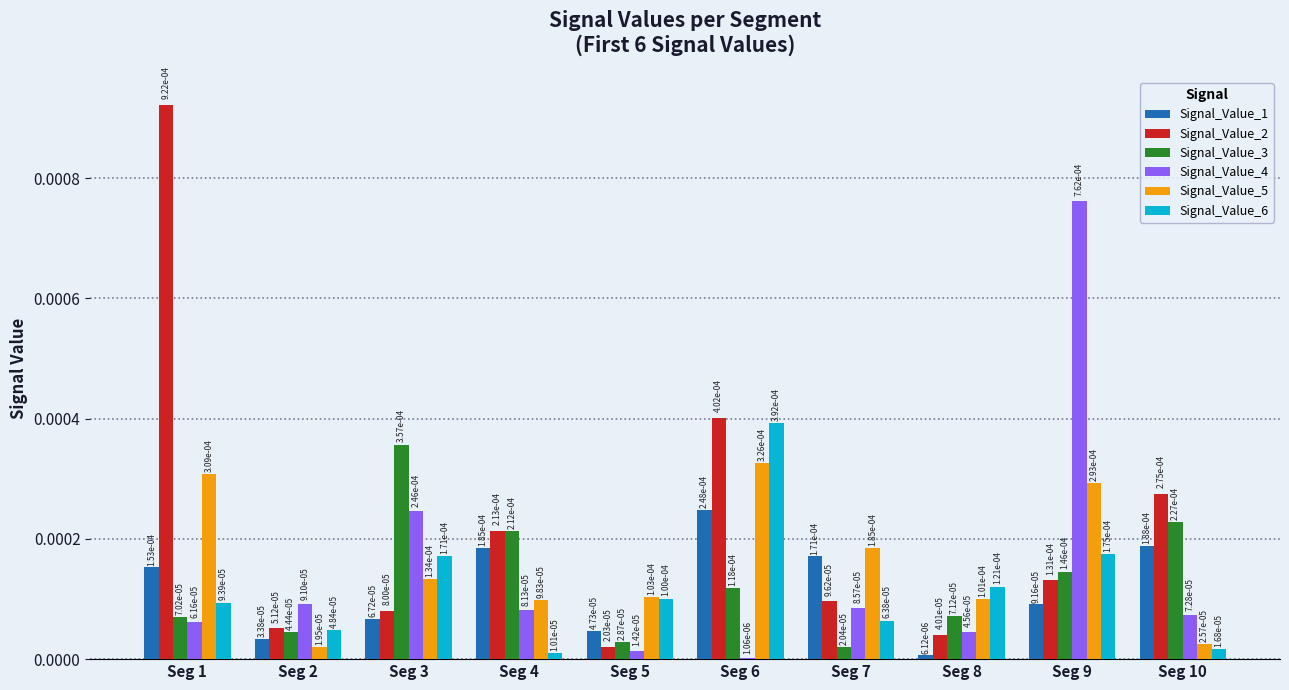

Which series changed the most between Seg 5 and Seg 6?

Signal_Value_2